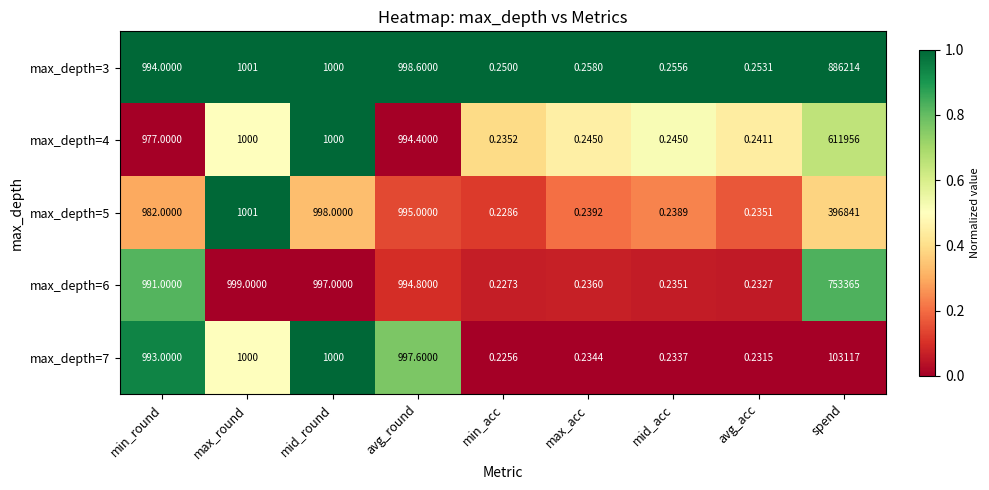

At which label does max_depth=6 reach its minimum?

min_acc